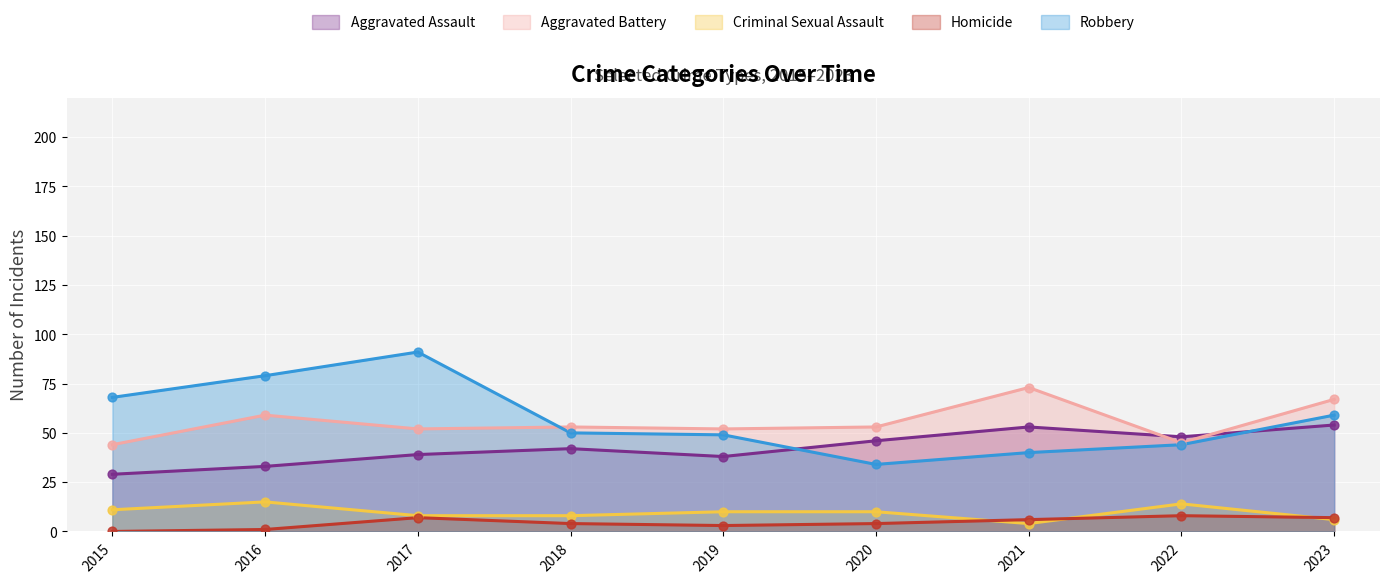

Which series has the largest total across all categories?

Robbery